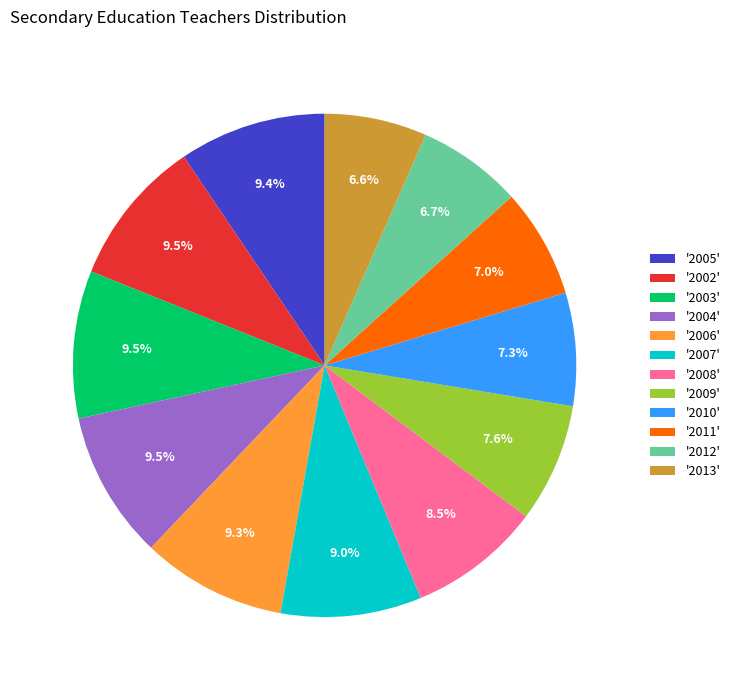

Is there any slice that represents more than half of the pie?

No